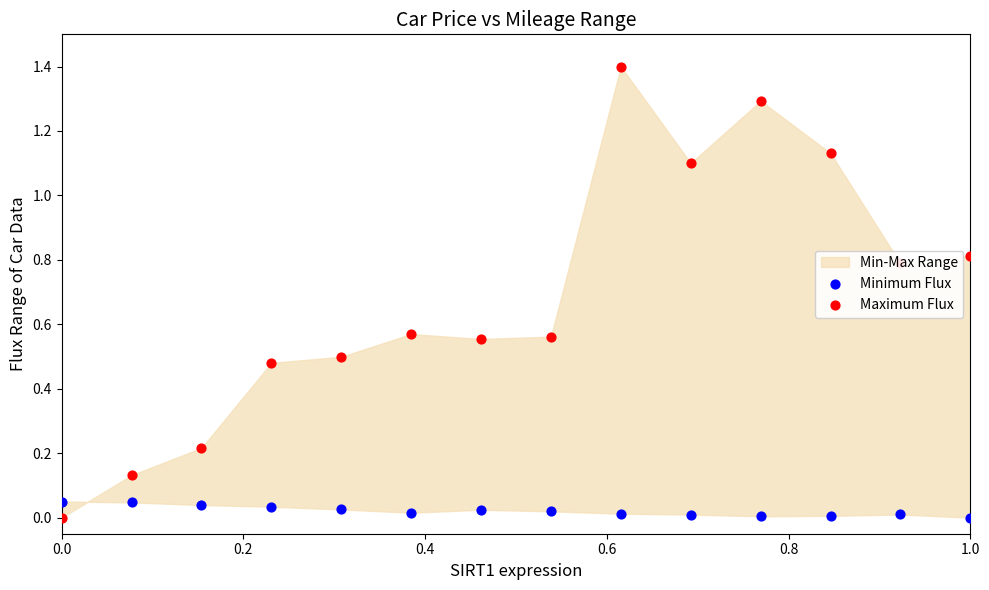

What is the total value across all series at 0.0?

0.1